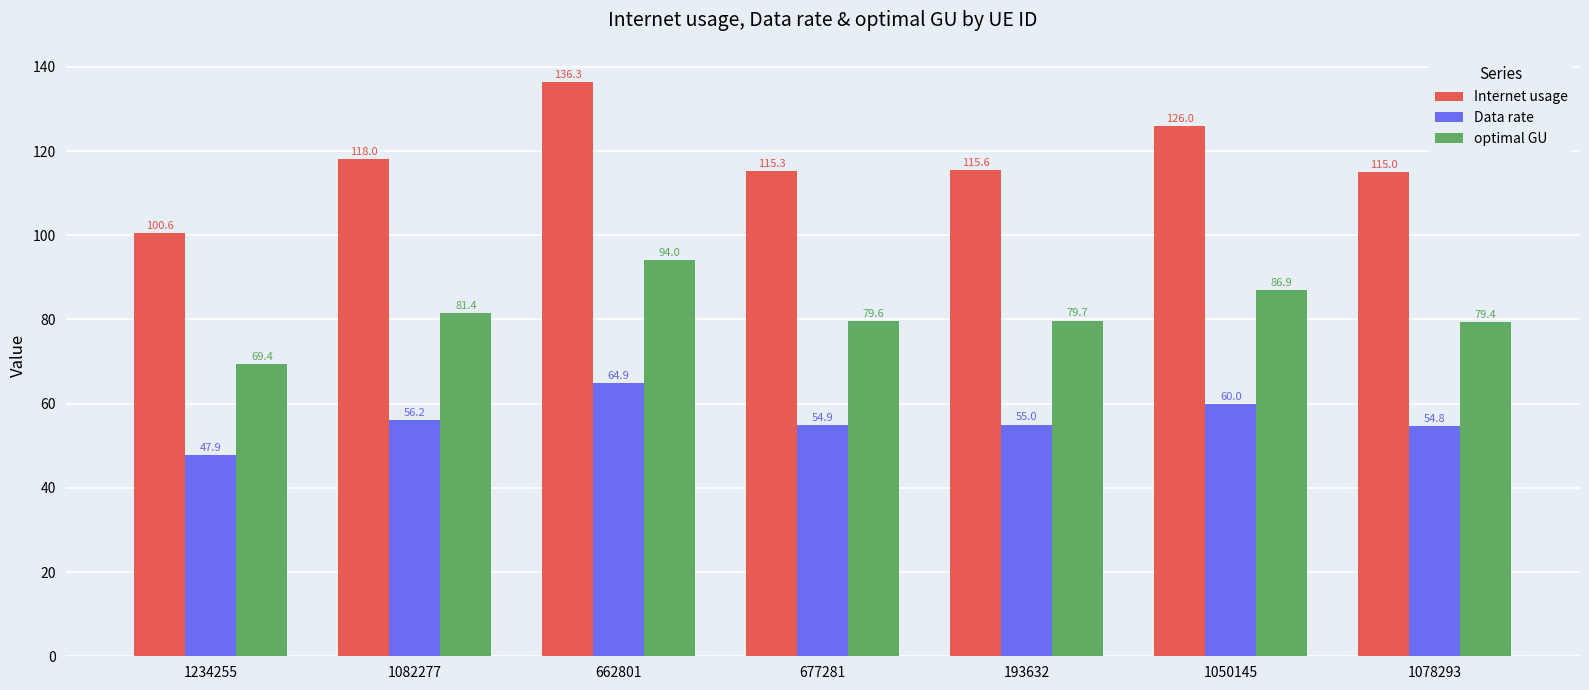

What is the difference between the Data rate values at 1050145 and 677281?

5.1